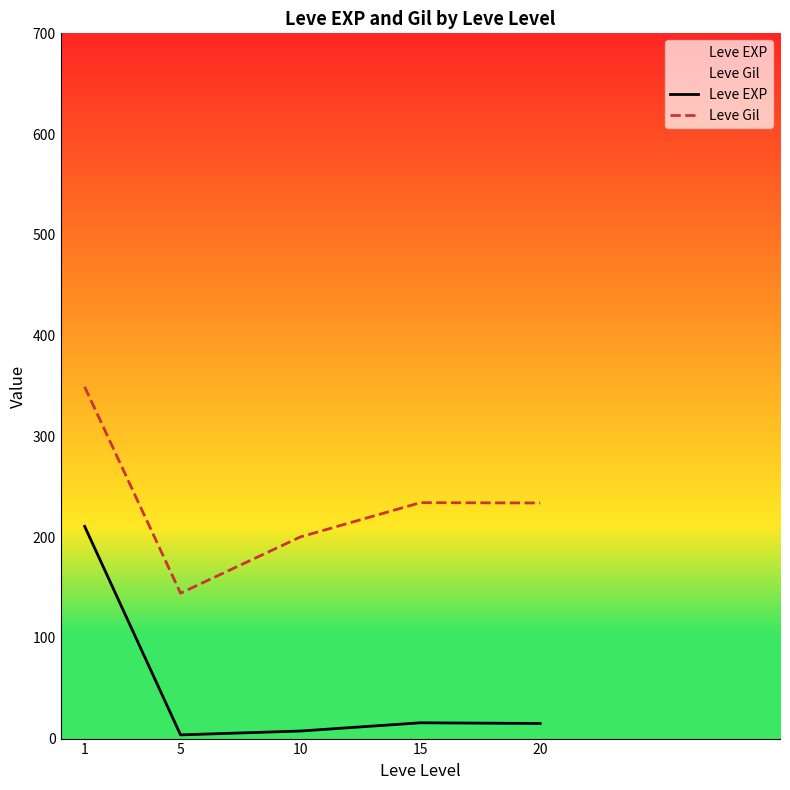

Reading right to left, extract all data points from this chart.

Leve EXP: 15.0	15.7	7.5	3.7	210.7
Leve Gil: 233.8	234.2	200.2	144.3	349.2